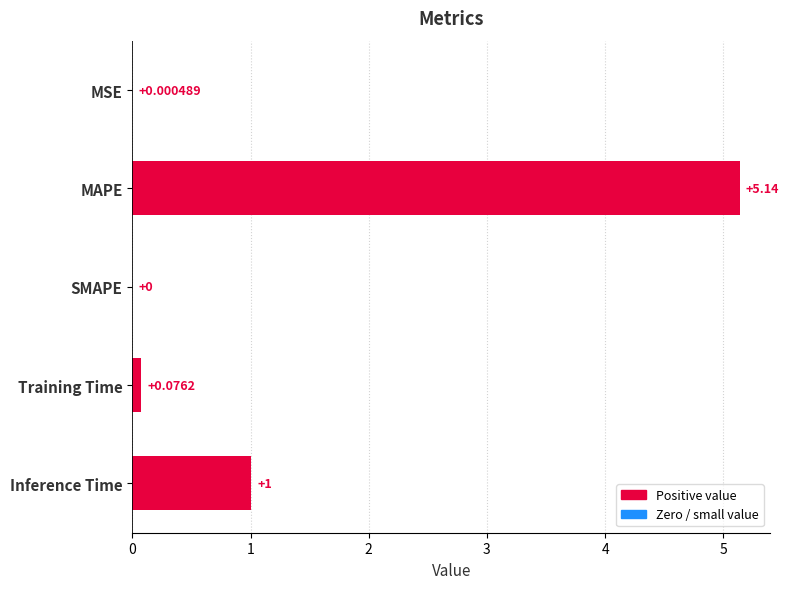

At which category does the chart reach its peak across all series?

MAPE